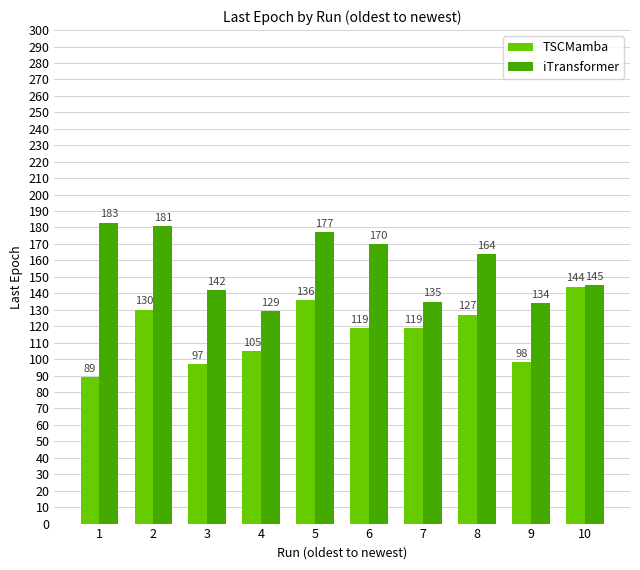

What is the value of the iTransformer bar at the 9th from the left?

134